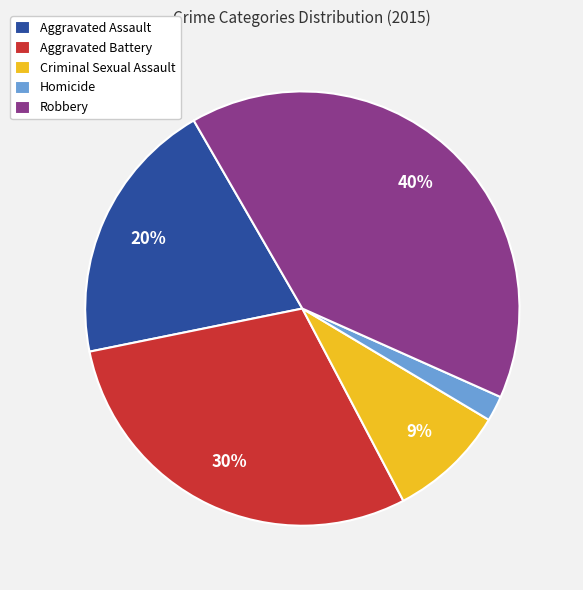

Which has a higher value, Aggravated Battery or Aggravated Assault?

Aggravated Battery